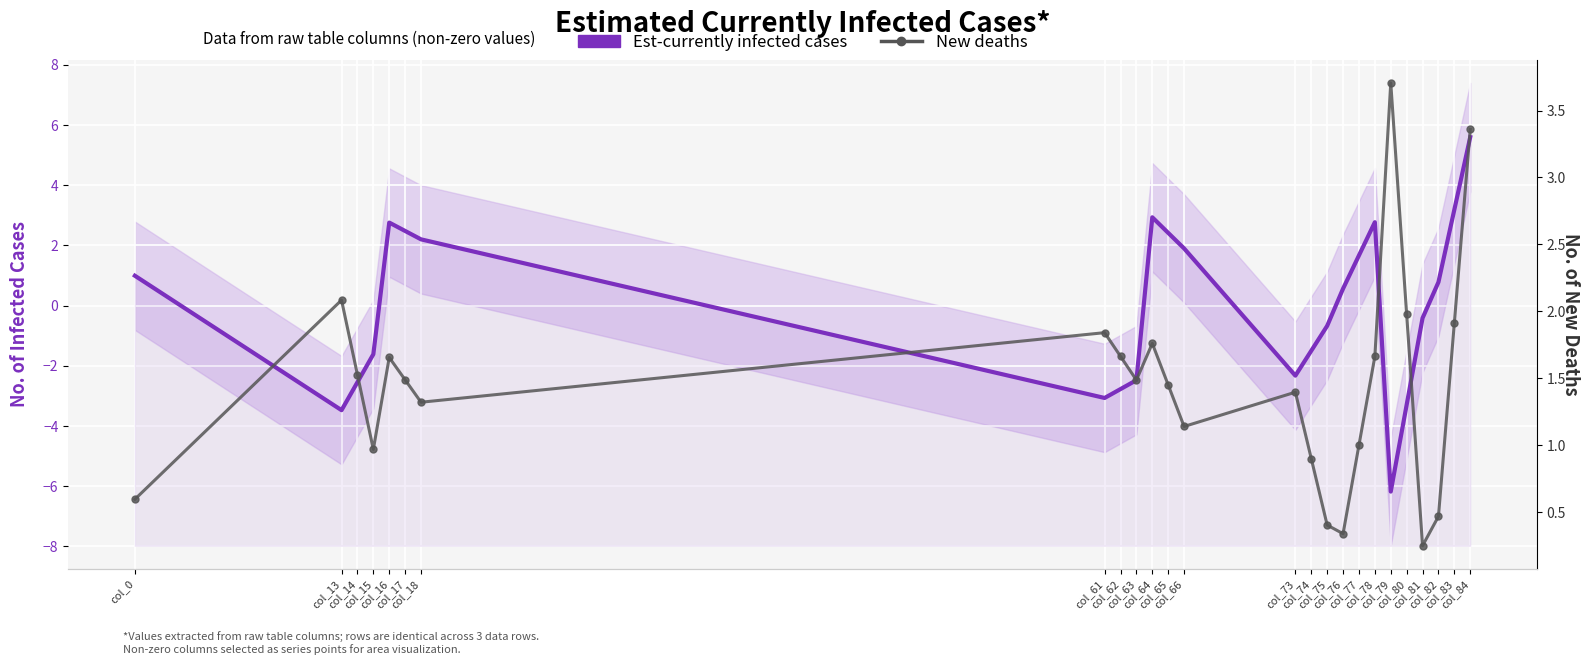

What is the sum of the Est-currently infected cases values at col_75 and col_80?

-4.0